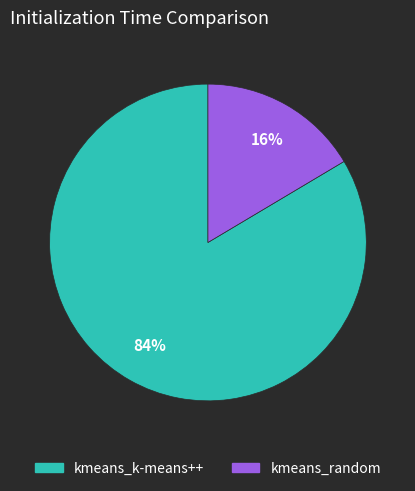

Is kmeans_random the majority of the pie?

No